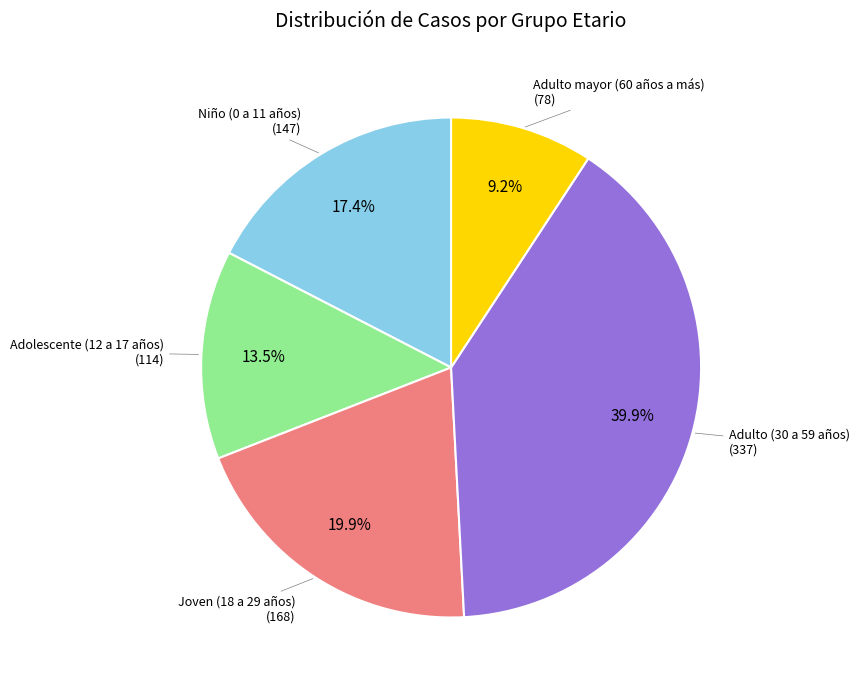

Does Adolescente (12 a 17 años) account for over 50% of the chart?

No